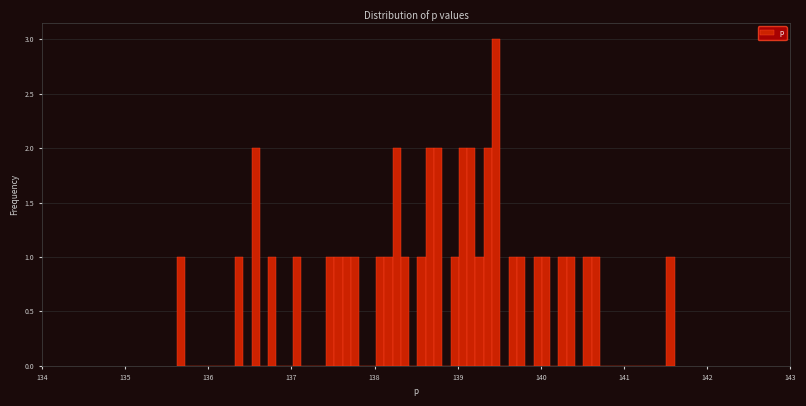

Read against the x-axis, roughly where is the centre of the tallest bar?

139.5